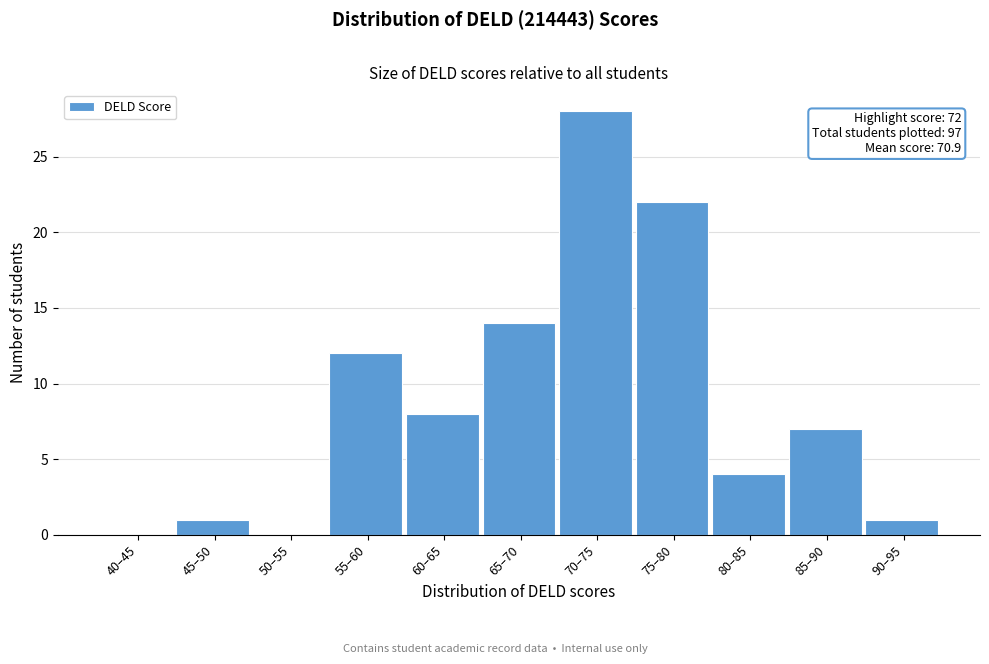

Reading left to right, what are all the values shown in this chart?

40–45=0	45–50=1	50–55=0	55–60=12	60–65=8	65–70=14	70–75=28	75–80=22	80–85=4	85–90=7	90–95=1